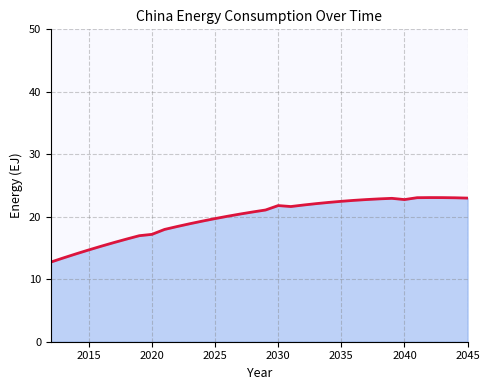

The chart shows a value of 14.7 at 2015. True or false?

True